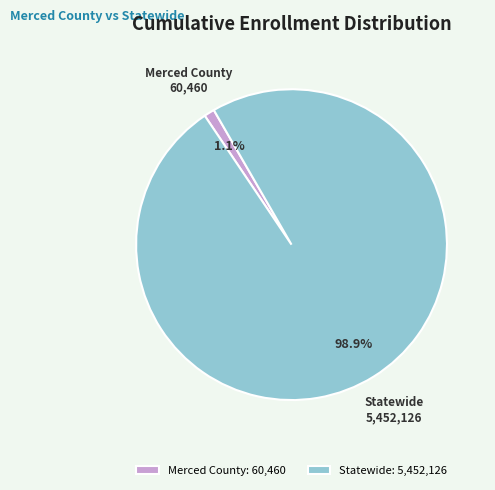

Which has a higher value, Merced County or Statewide?

Statewide